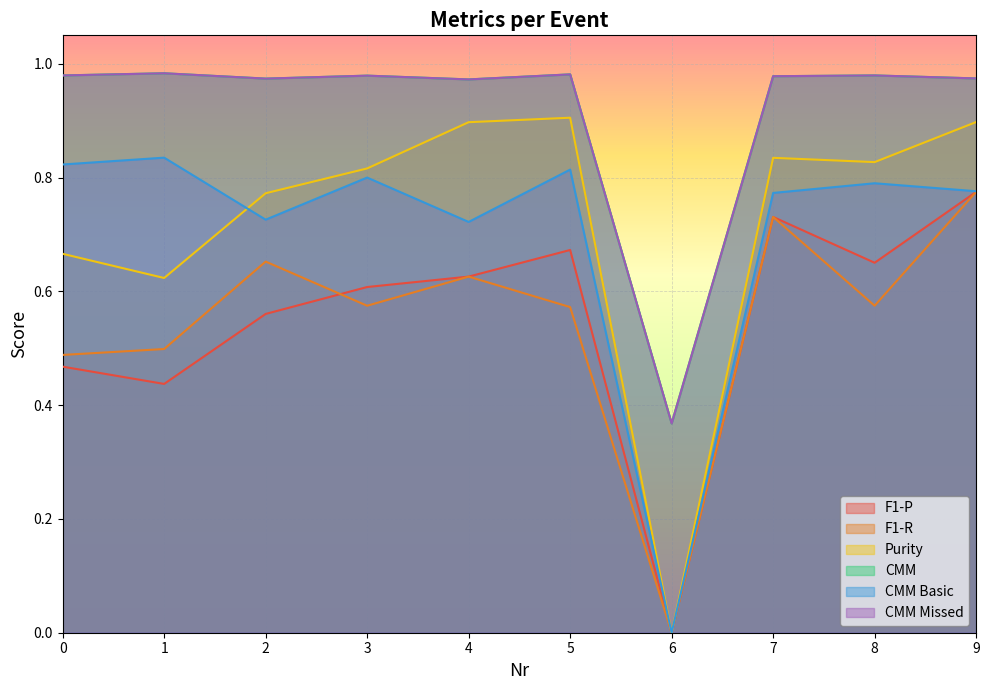

Between 4 and 1, which is larger?

4